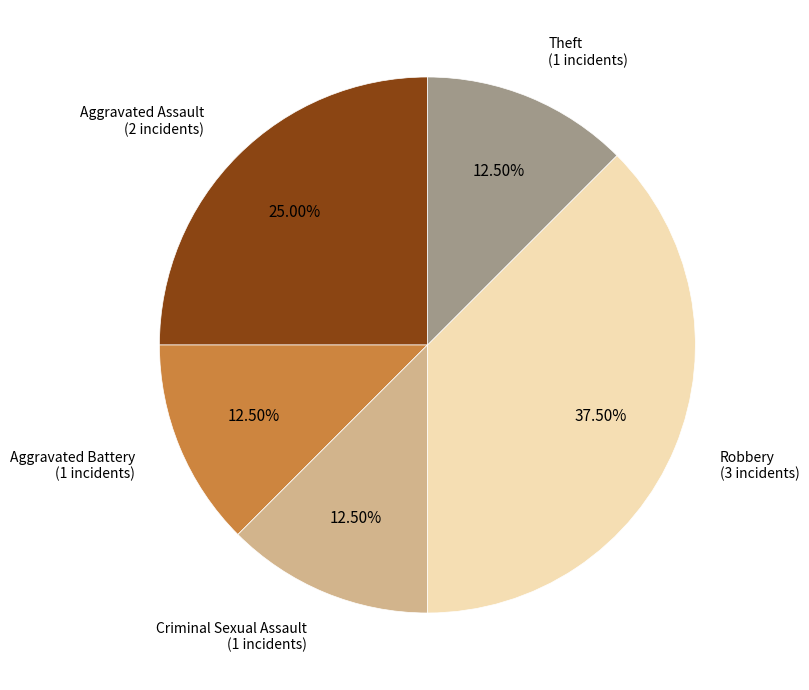

What percentage is NOT represented by Aggravated Battery?

87.5%